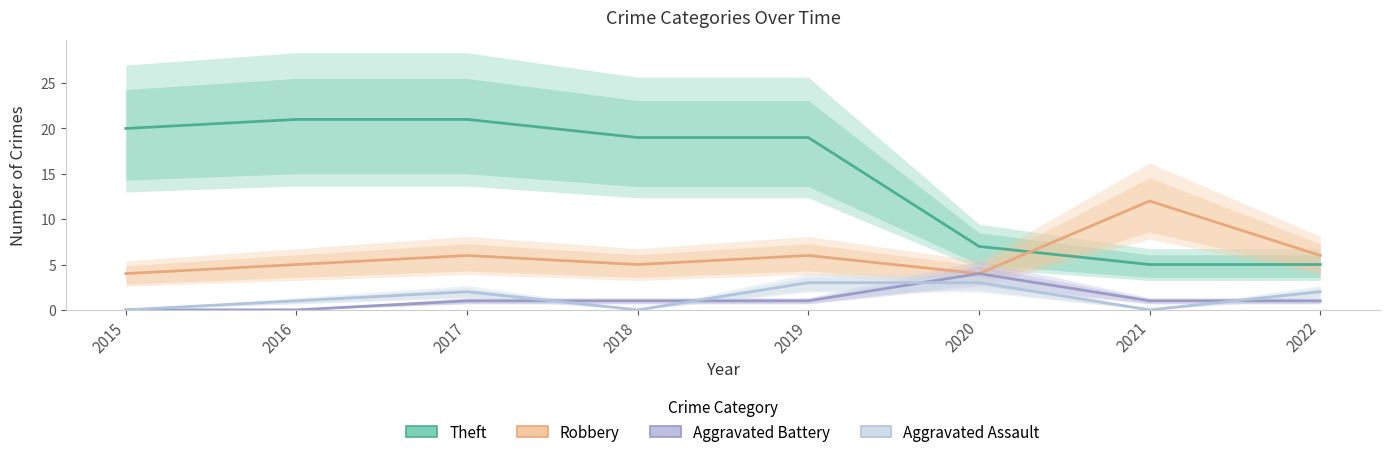

True or false: Aggravated Assault has more than 1 points higher than both neighbors.

False